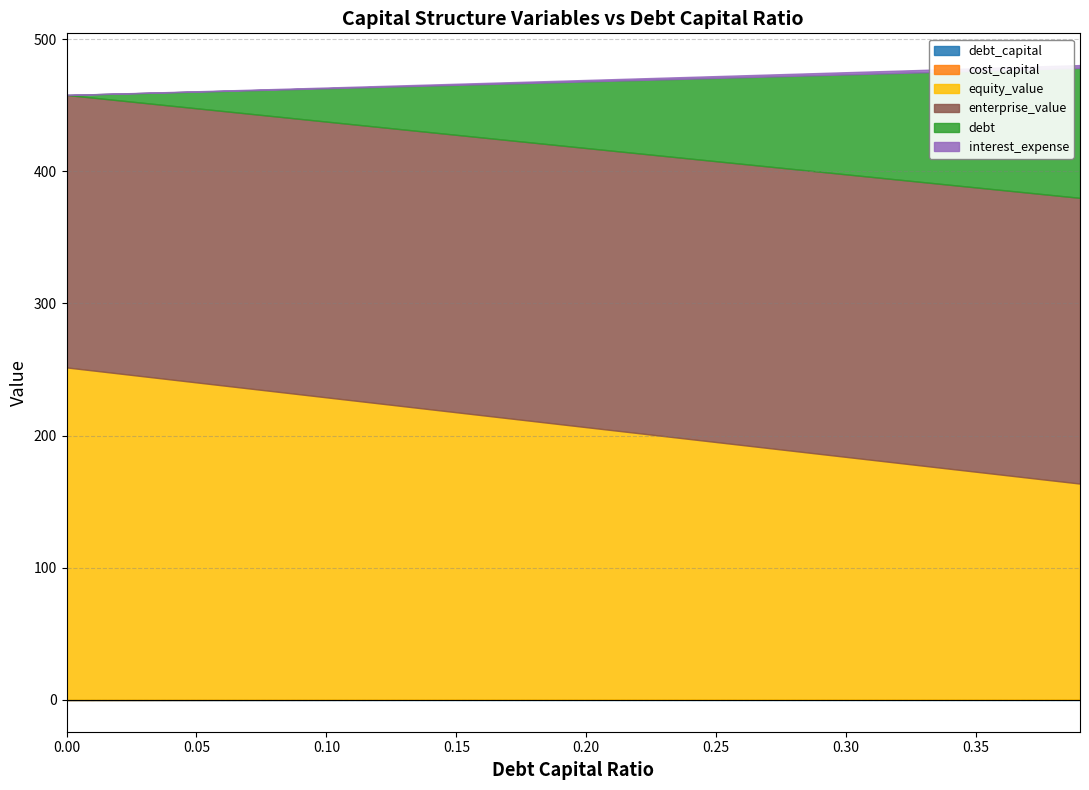

What position from the left is 0.17?

18